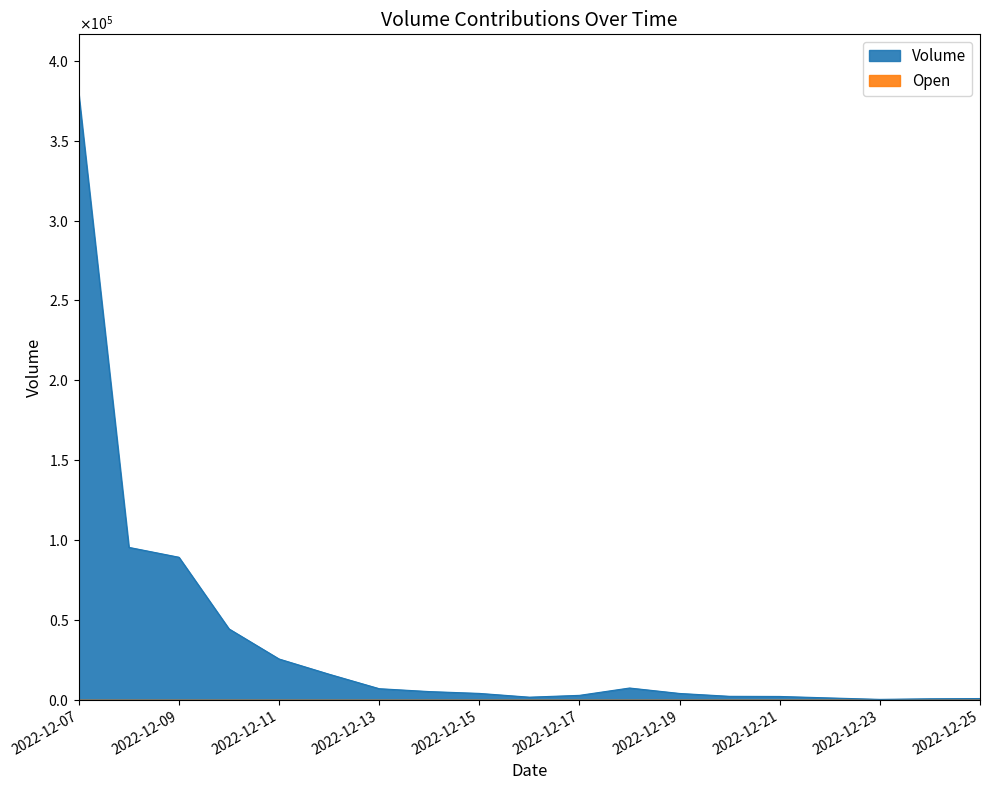

Does the chart display data point markers on the line(s)?

No